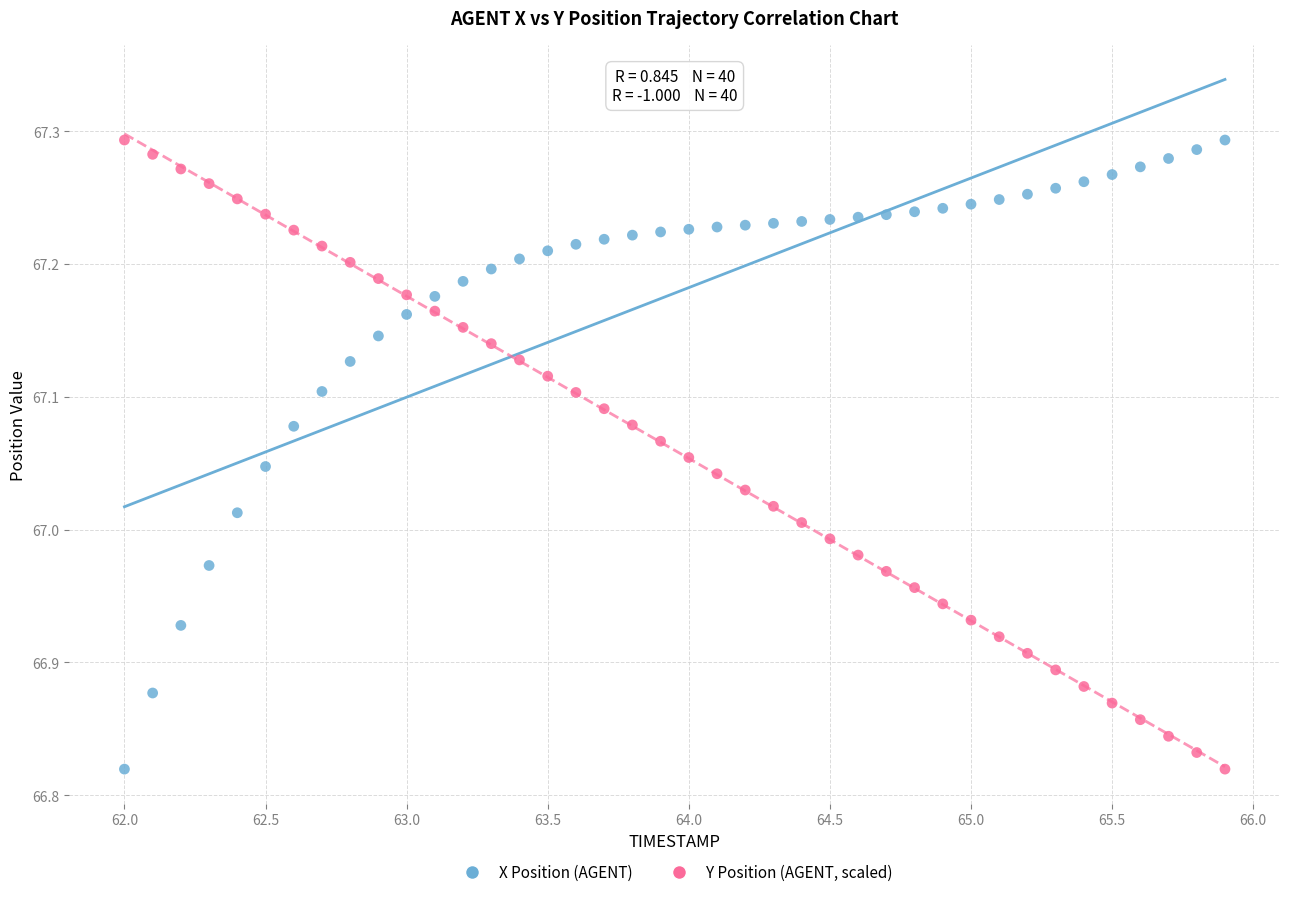

What is the X range (max minus min) for the scatter plot?

3.9